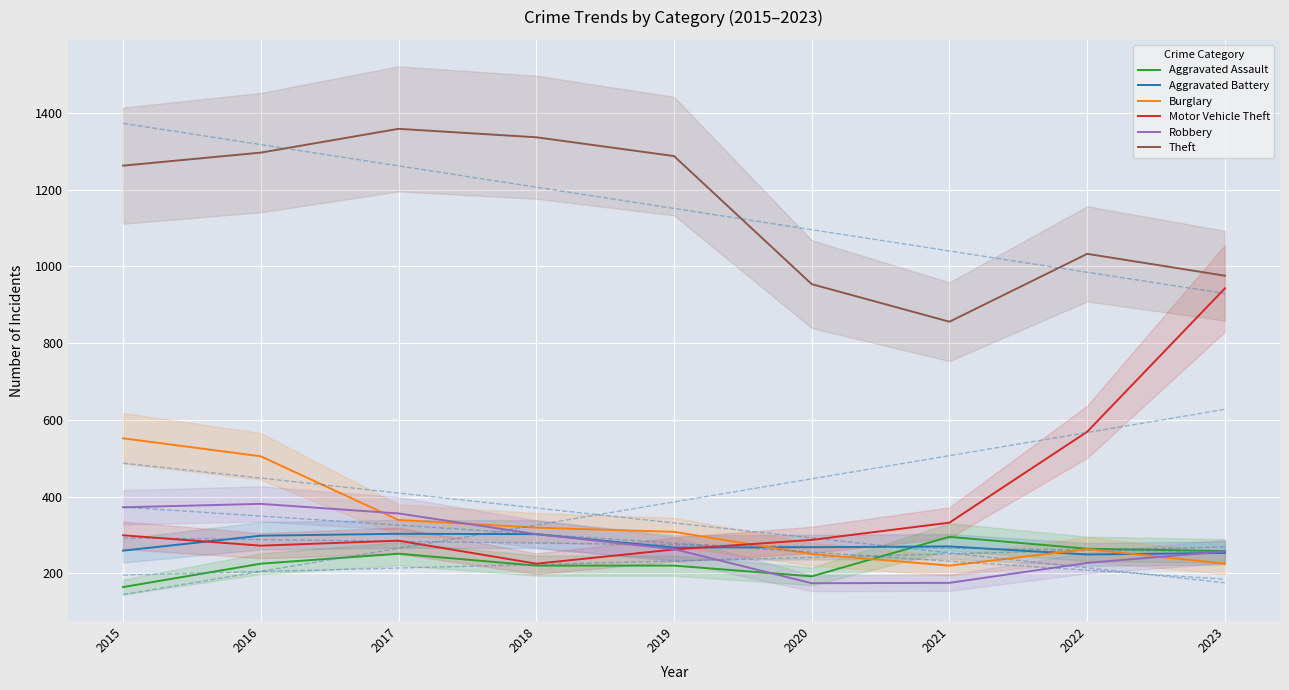

What is the average value of the Aggravated Battery series?

274